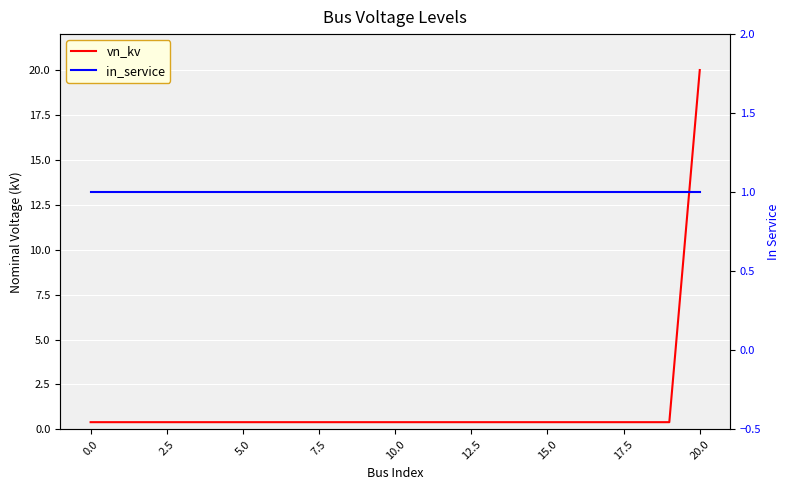

How many lines are shown in the chart?

2